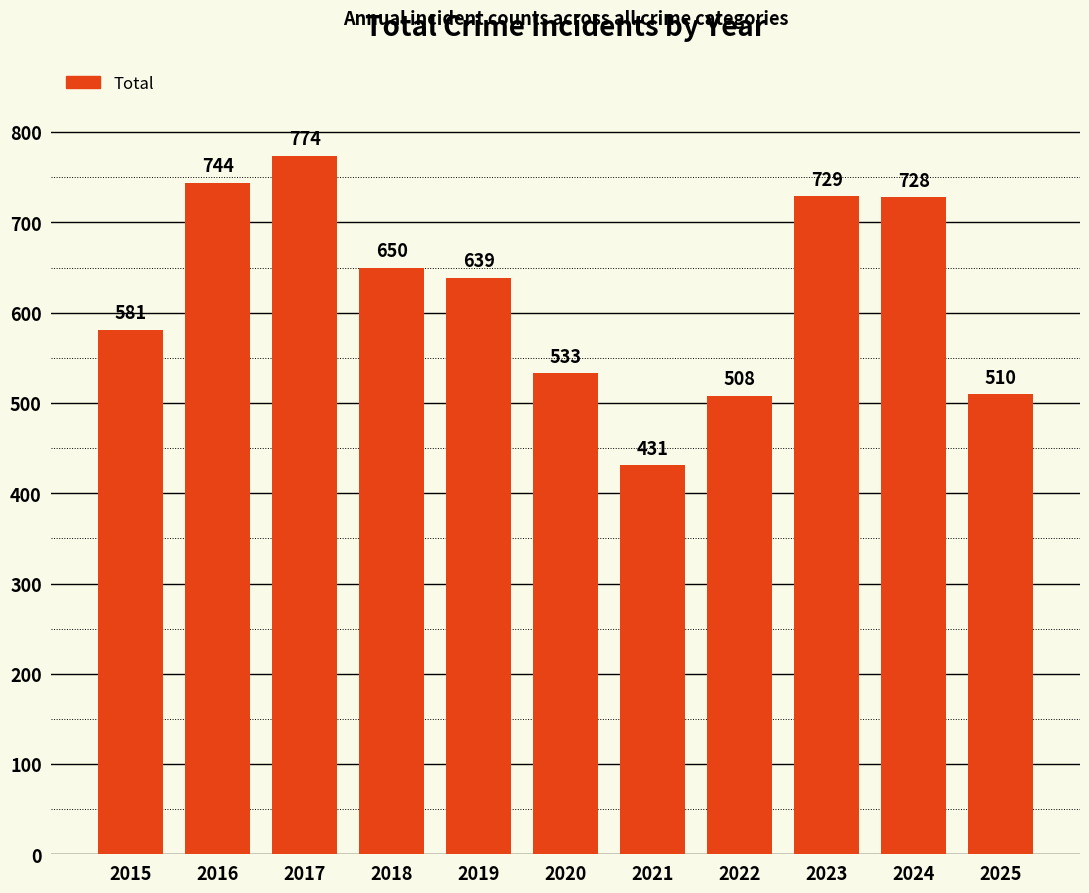

What is the value of the 3rd bar from the left?

774